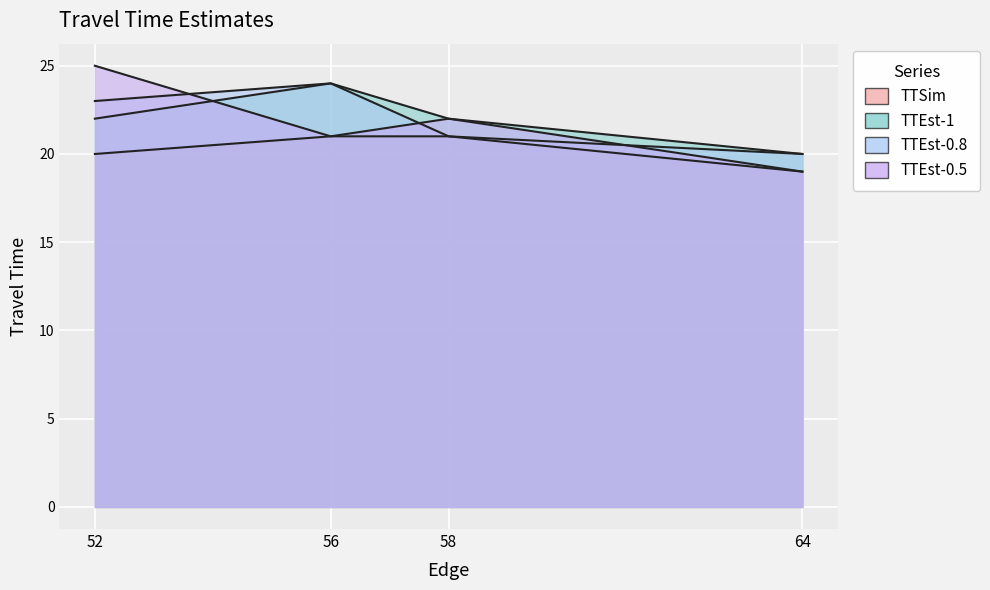

Reading left to right, list all the values displayed in this chart.

TTSim: 20	21	21	19
TTEst-1: 22	24	22	20
TTEst-0.8: 23	24	21	20
TTEst-0.5: 25	21	22	19